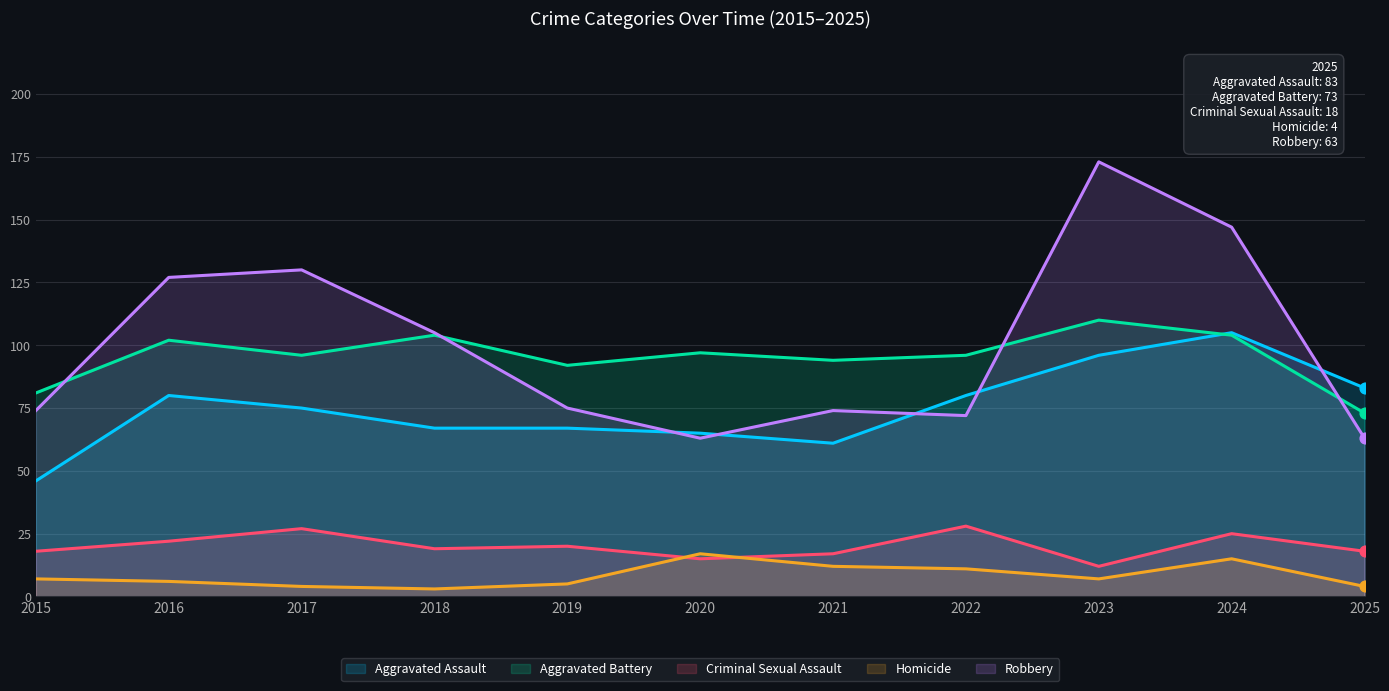

At which category is the sum across all series the highest?

2023